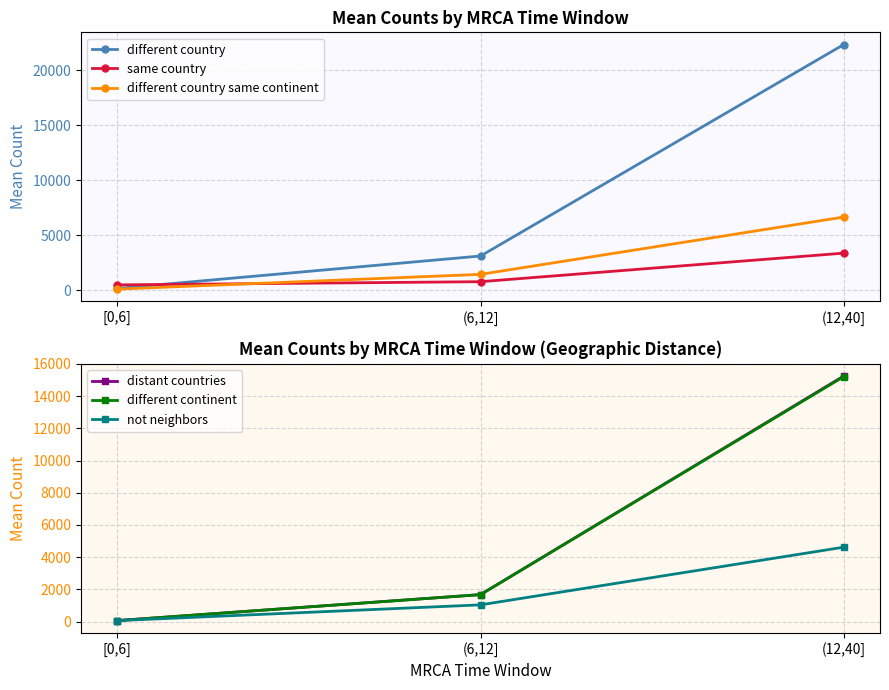

What is the minimum value shown in the chart?

61.1